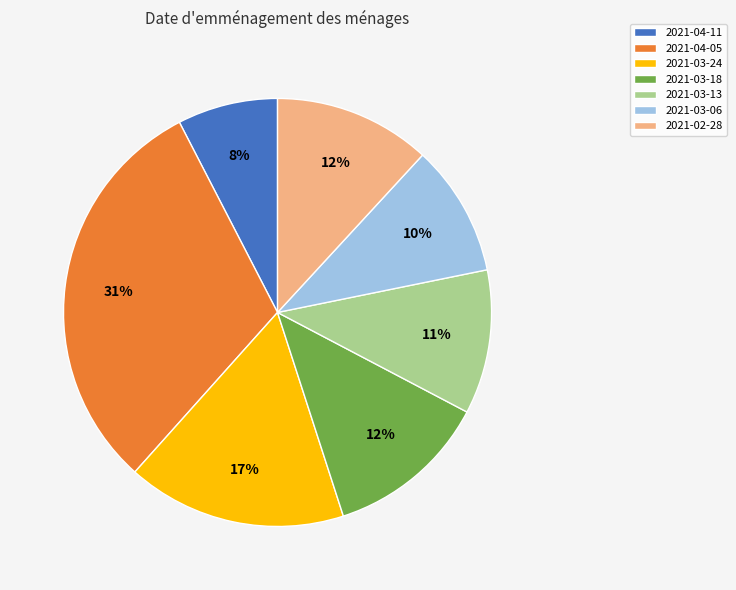

Which category has the smallest portion of the pie?

2021-04-11